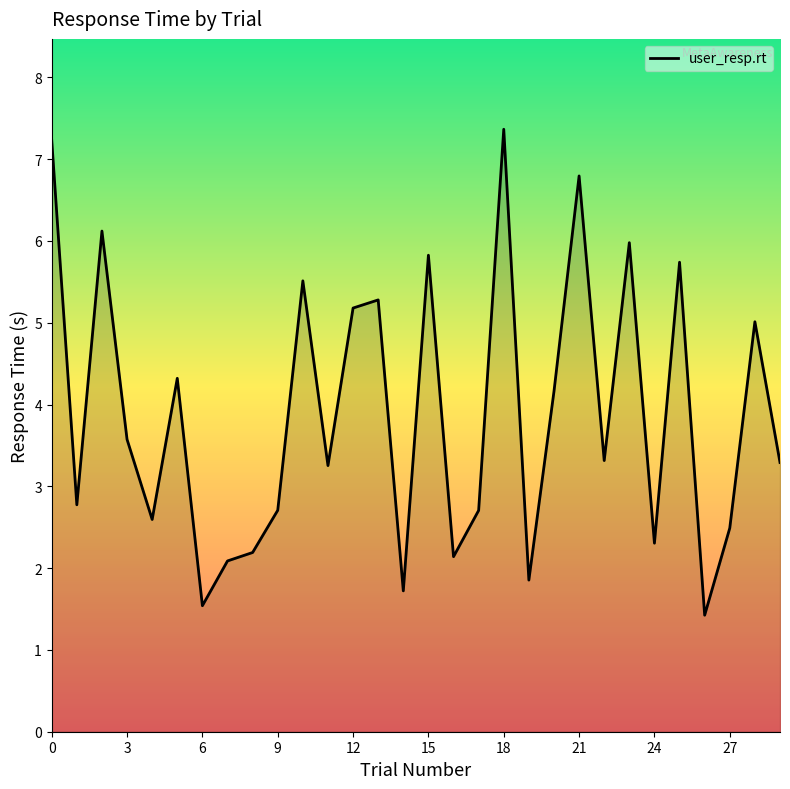

How many distinct data groups are displayed?

1